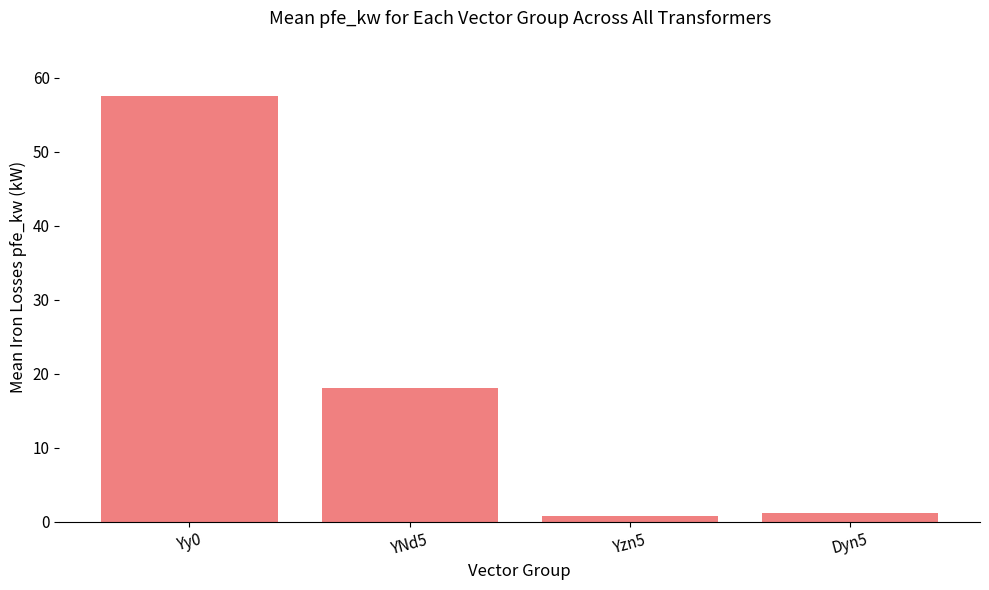

What is the difference between the values at Yzn5 and Dyn5?

0.3